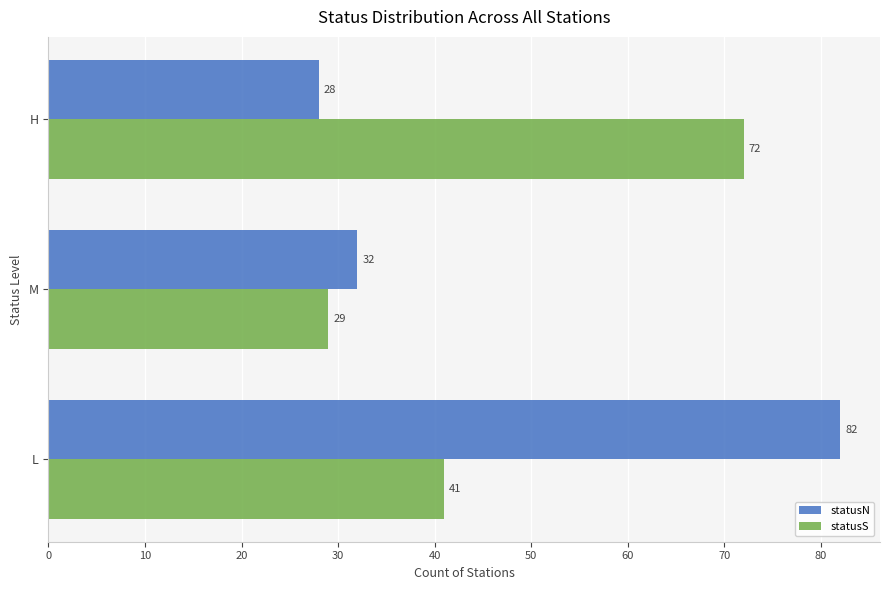

The statusS series shows 65 at L. True or false?

False